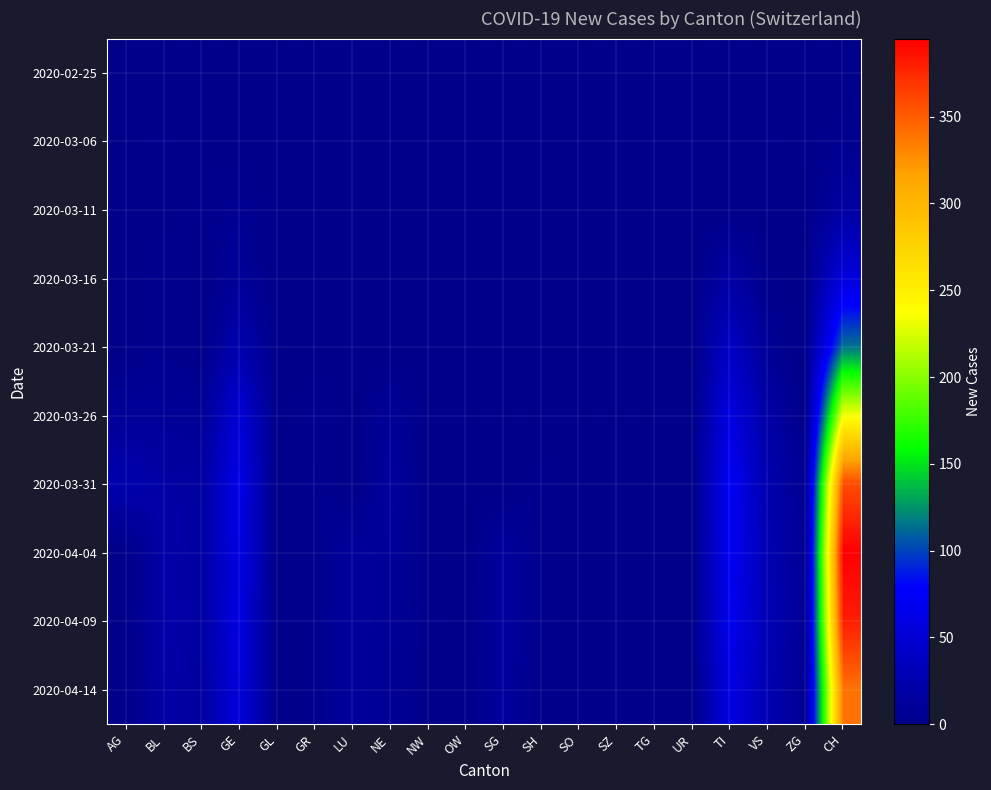

Reading left to right, what are all the values shown in this chart?

2020-02-25: AG=0	BL=0	BS=0	GE=0	GL=0	GR=0	LU=0	NE=0	NW=0	OW=0	SG=0	SH=0	SO=0	SZ=0	TG=0	UR=0	TI=0	VS=0	ZG=0	CH=0
2020-03-06: AG=0	BL=2	BS=0	GE=0	GL=0	GR=0	LU=0	NE=0	NW=0	OW=0	SG=0	SH=0	SO=0	SZ=0	TG=0	UR=0	TI=0	VS=2	ZG=0	CH=4
2020-03-11: AG=0	BL=1	BS=2	GE=6	GL=0	GR=0	LU=0	NE=0	NW=0	OW=0	SG=0	SH=0	SO=0	SZ=0	TG=0	UR=0	TI=0	VS=1	ZG=0	CH=17
2020-03-16: AG=0	BL=4	BS=0	GE=10	GL=0	GR=0	LU=0	NE=0	NW=0	OW=0	SG=0	SH=0	SO=0	SZ=0	TG=0	UR=0	TI=18	VS=2	ZG=0	CH=56
2020-03-21: AG=0	BL=4	BS=0	GE=25	GL=0	GR=1	LU=0	NE=0	NW=0	OW=0	SG=0	SH=0	SO=0	SZ=0	TG=0	UR=0	TI=40	VS=8	ZG=0	CH=114
2020-03-26: AG=10	BL=9	BS=8	GE=52	GL=0	GR=4	LU=0	NE=9	NW=0	OW=0	SG=0	SH=1	SO=0	SZ=0	TG=0	UR=0	TI=60	VS=19	ZG=1	CH=233
2020-03-31: AG=25	BL=18	BS=15	GE=64	GL=0	GR=5	LU=0	NE=14	NW=1	OW=0	SG=0	SH=3	SO=0	SZ=0	TG=0	UR=0	TI=74	VS=24	ZG=6	CH=358
2020-04-04: AG=0	BL=19	BS=16	GE=61	GL=0	GR=3	LU=12	NE=10	NW=2	OW=0	SG=13	SH=3	SO=0	SZ=0	TG=0	UR=0	TI=72	VS=28	ZG=7	CH=395
2020-04-09: AG=0	BL=20	BS=16	GE=60	GL=0	GR=3	LU=14	NE=8	NW=2	OW=0	SG=14	SH=3	SO=0	SZ=0	TG=0	UR=0	TI=68	VS=30	ZG=7	CH=380
2020-04-14: AG=0	BL=18	BS=15	GE=55	GL=0	GR=2	LU=13	NE=7	NW=1	OW=0	SG=13	SH=2	SO=0	SZ=0	TG=0	UR=0	TI=60	VS=27	ZG=6	CH=340